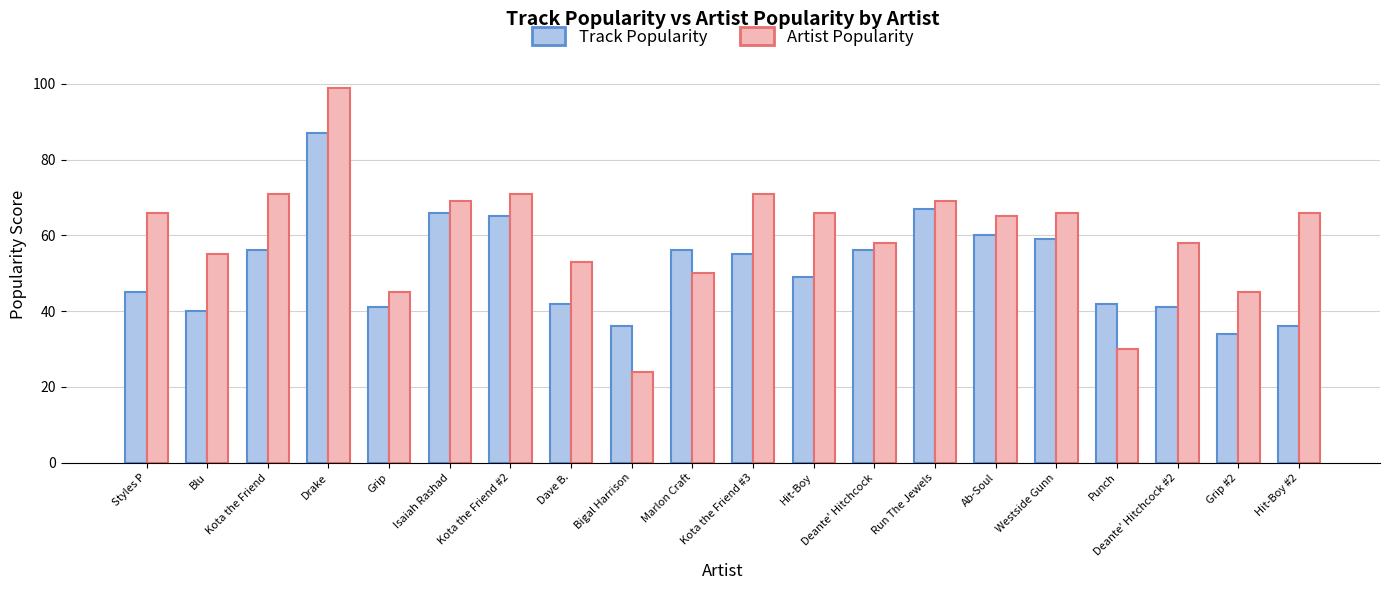

At which label does Track Popularity first exceed 55?

Kota the Friend